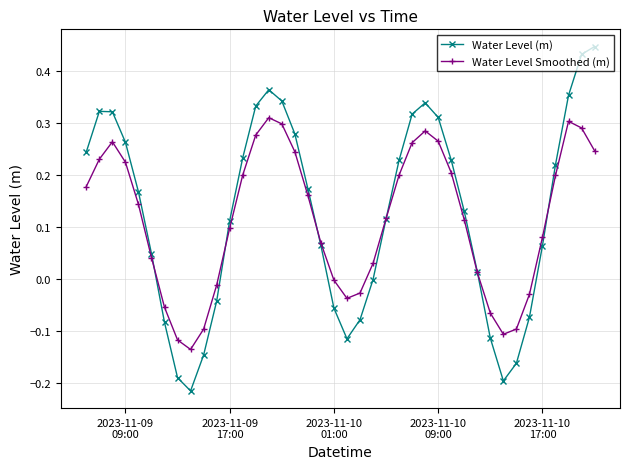

True or false: Water Level Smoothed (m) has more than 1 interior local peaks.

True